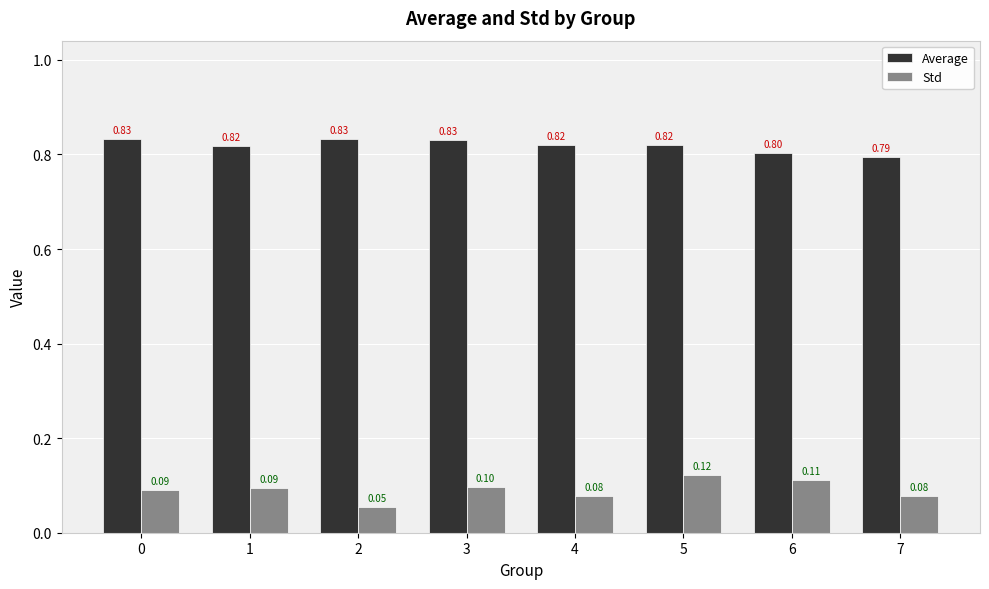

Which label corresponds to the smallest value in the chart?

2